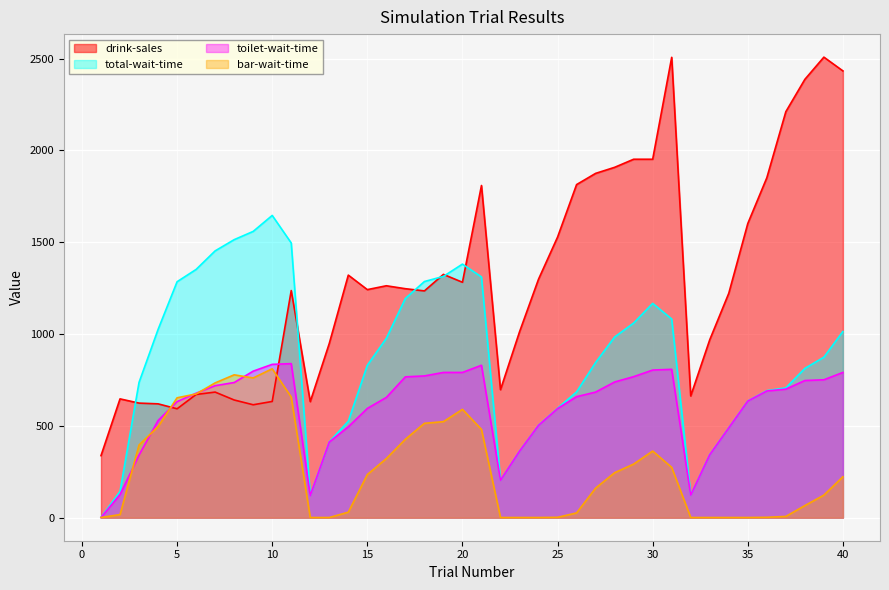

Is the value of total-wait-time at 34 greater than the value of drink-sales at 20?

No